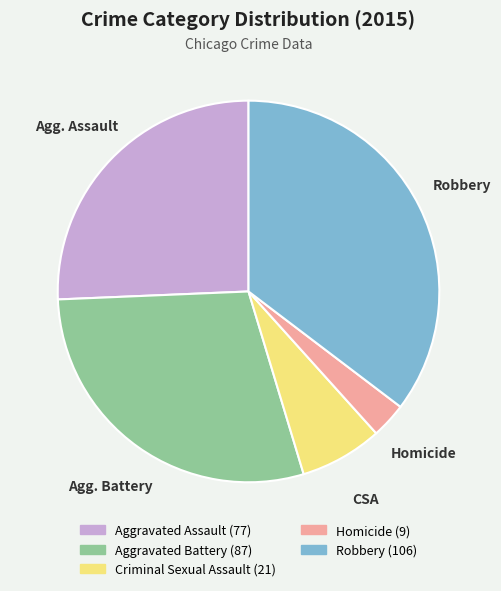

Combined, do Aggravated Assault and Robbery account for over 50%?

Yes